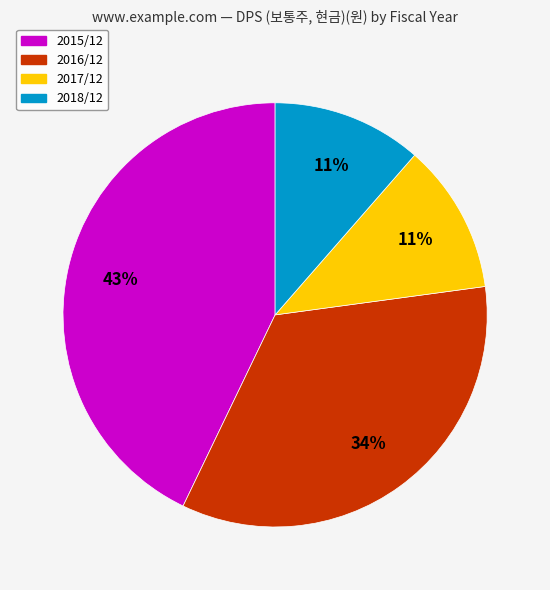

Does any single category account for the majority?

No